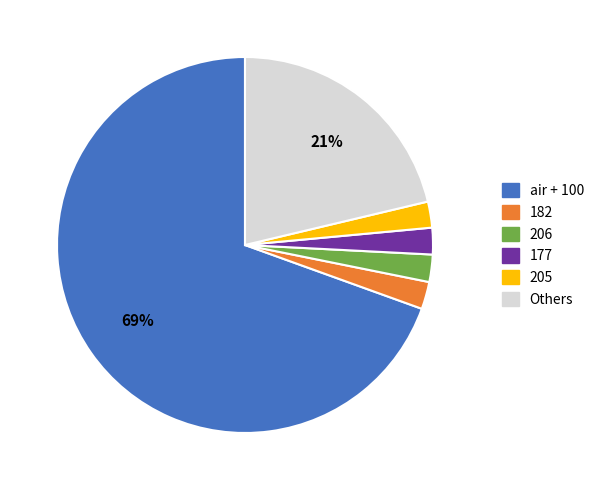

Which slice is the largest?

air + 100